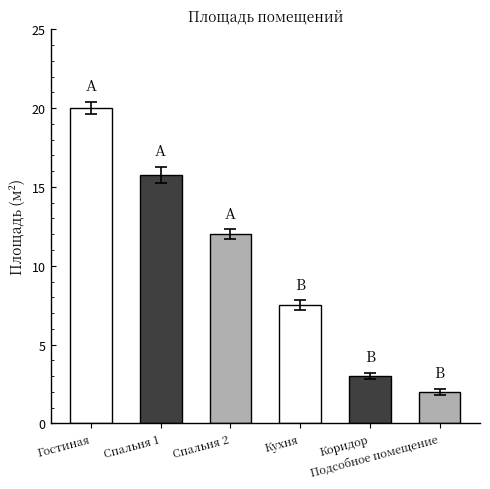

What is the label of the 1st bar from the right?

Подсобное помещение